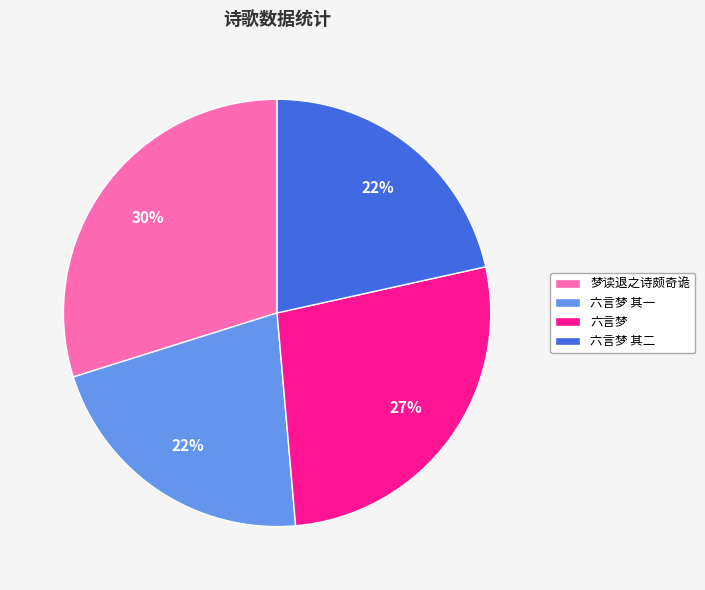

Which category has the biggest portion of the pie?

梦读退之诗颇奇诡